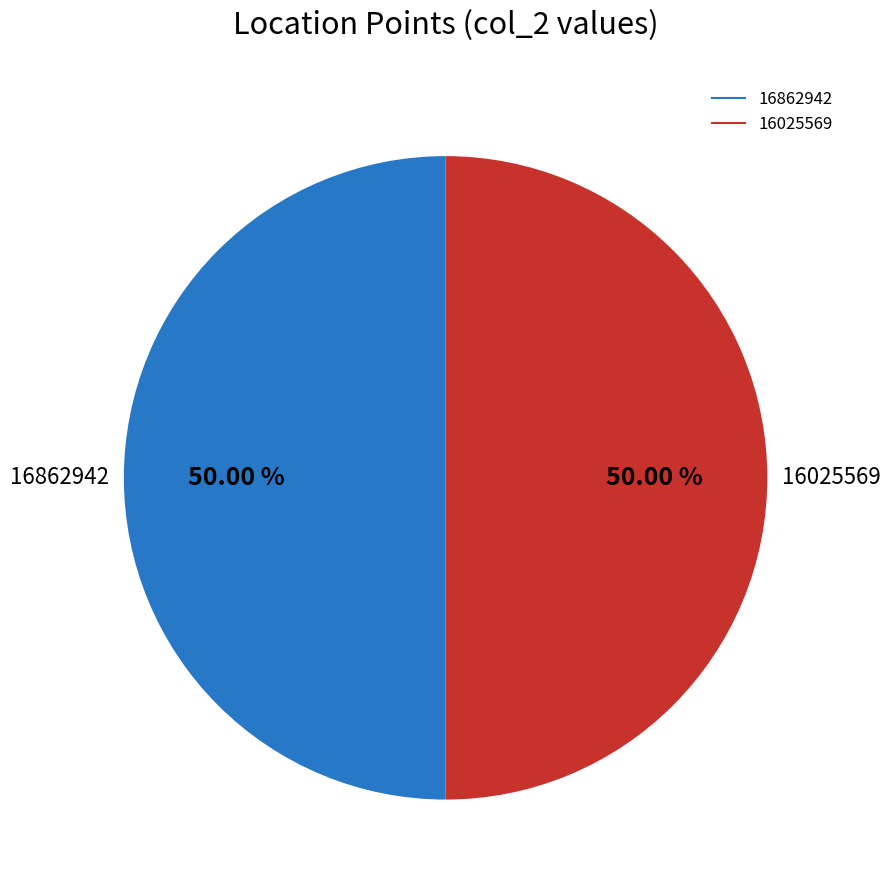

What is the ratio of the value at 16025569 to the value at 16862942?

1.0